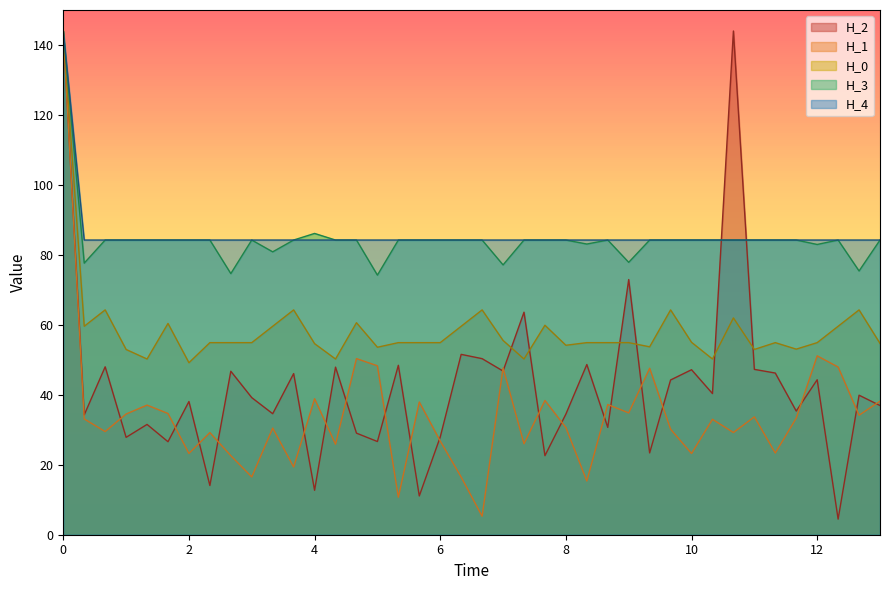

What is the maximum value for H_2?

144.0